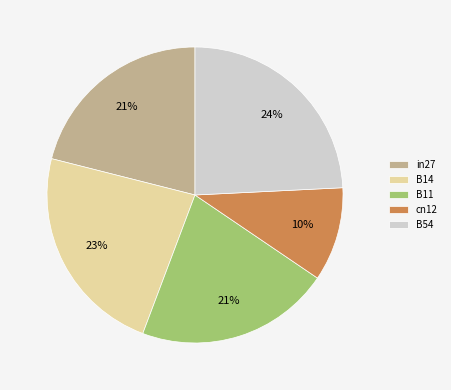

The B54 slice represents 24% of the pie. True or false?

True